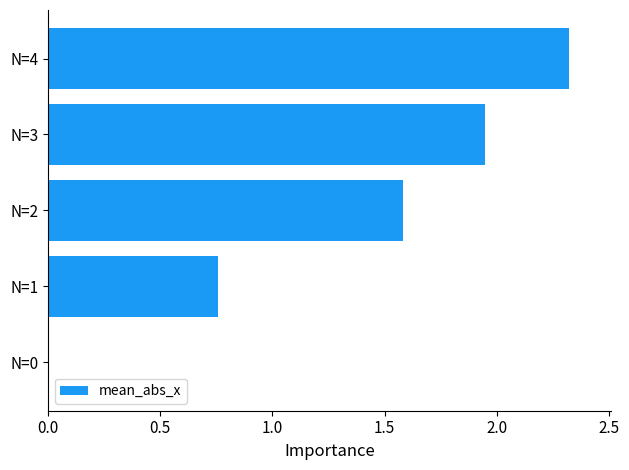

Is it true that the value at N=2 is 1.6?

True